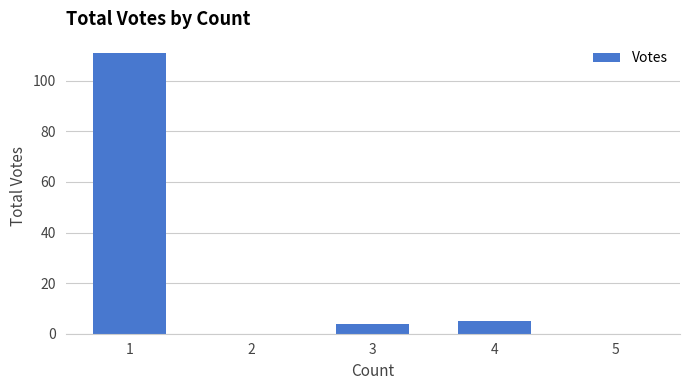

What is the sum of all values?

120